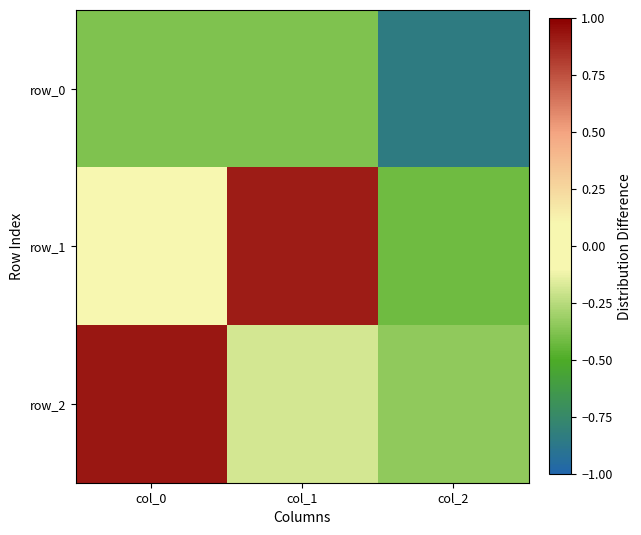

The value of row_1 at col_1 is 0.4. True or false?

False